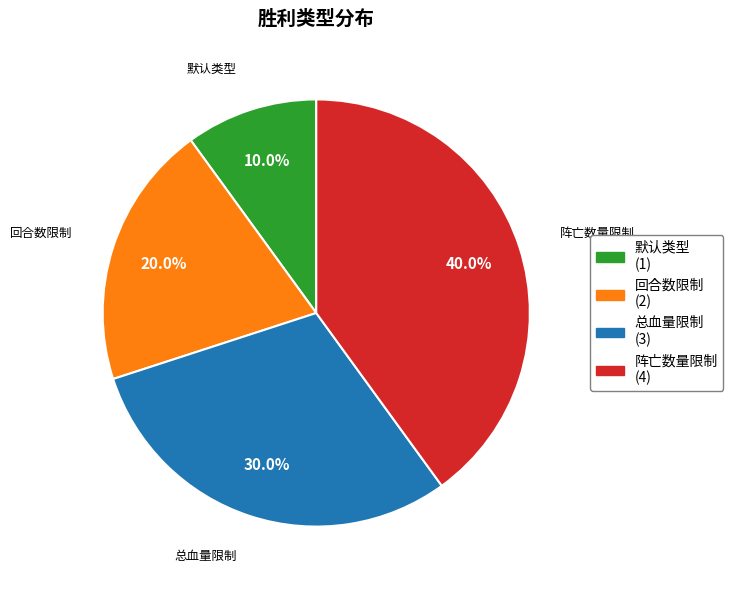

Rank the categories by value from lowest to highest.

默认类型 (1), 回合数限制 (2), 总血量限制 (3), 阵亡数量限制 (4)